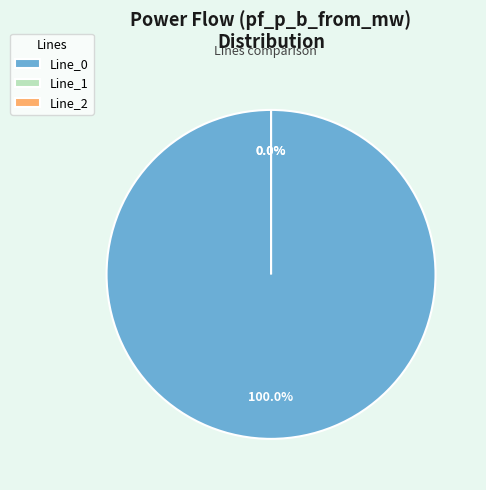

Between Line_0 and Line_1, which is larger?

Line_0